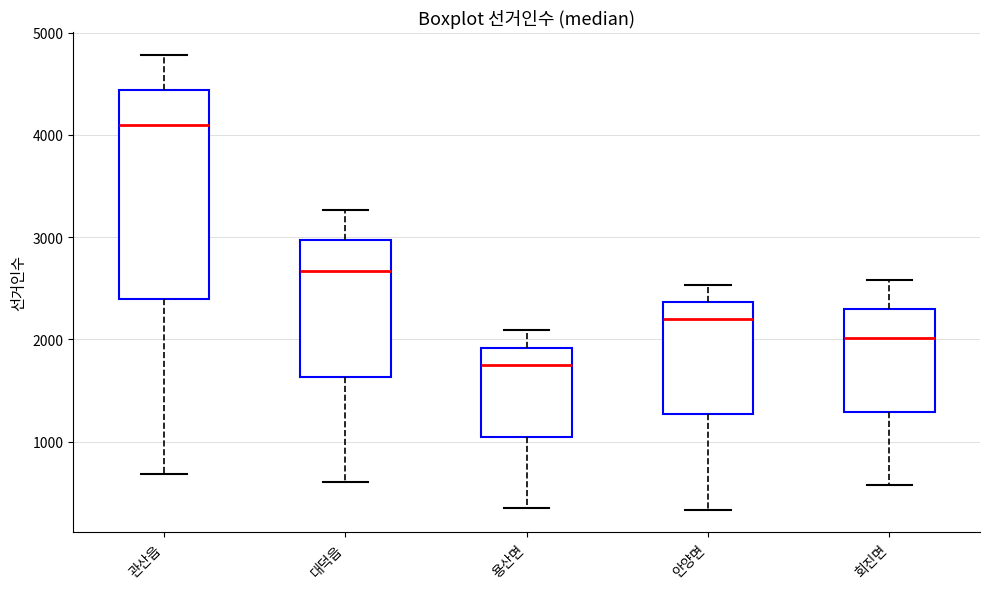

Comparing the boxes themselves (not the whiskers), which one is the tallest?

관산읍